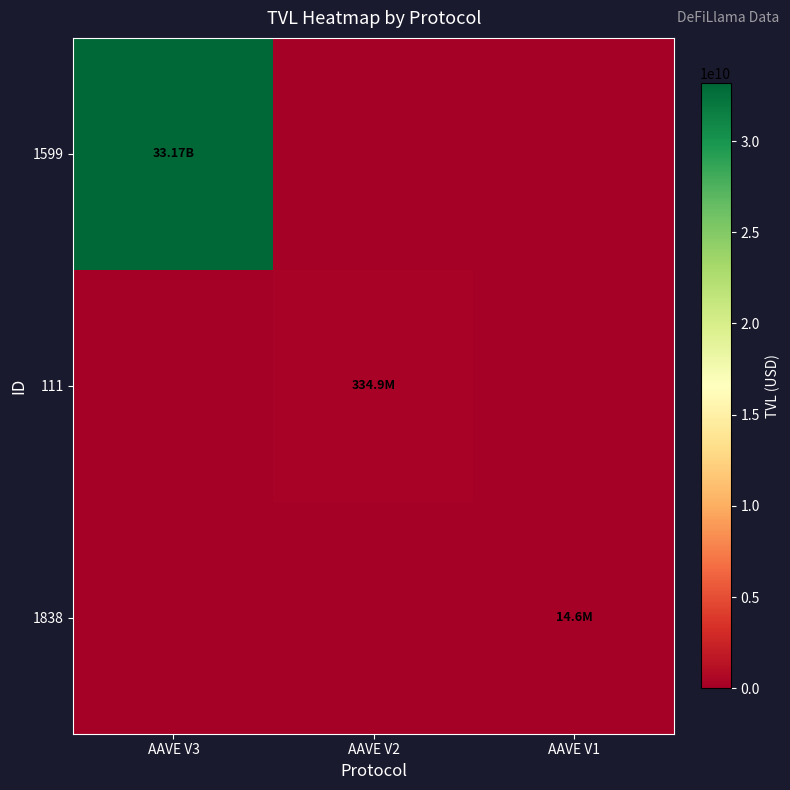

Reading right to left, transcribe all the data shown in this chart.

1599: AAVE V1=0.0	AAVE V2=0.0	AAVE V3=33165296682.2
111: AAVE V1=0.0	AAVE V2=334943308.4	AAVE V3=0.0
1838: AAVE V1=14612270.7	AAVE V2=0.0	AAVE V3=0.0